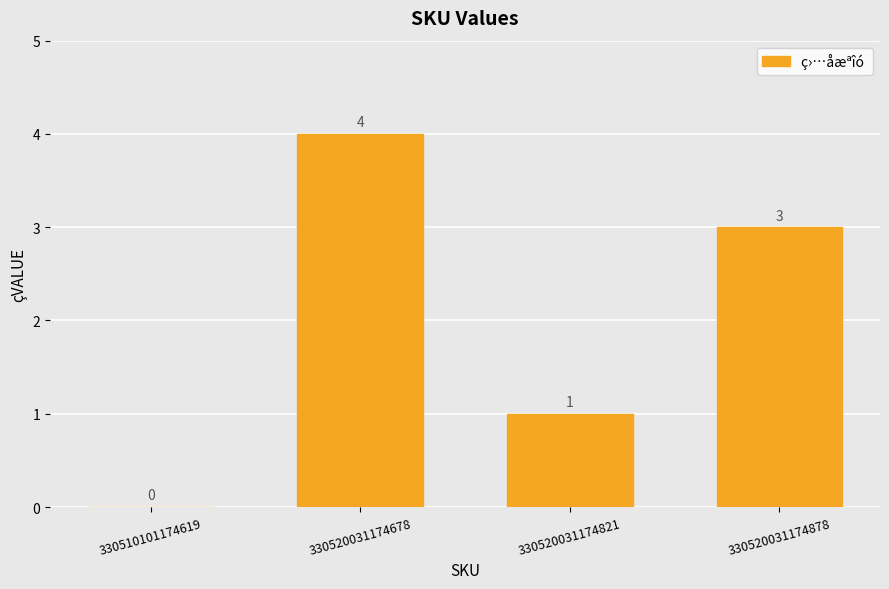

The value at 330510101174619 is -3. True or false?

False